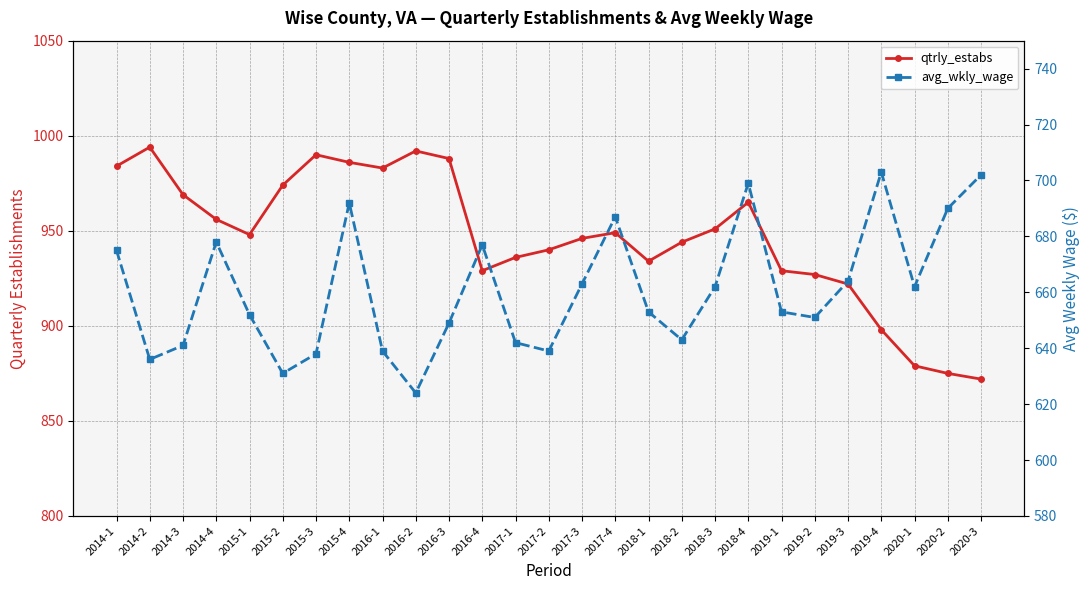

The value of avg_wkly_wage at 2015-4 is 692. True or false?

True